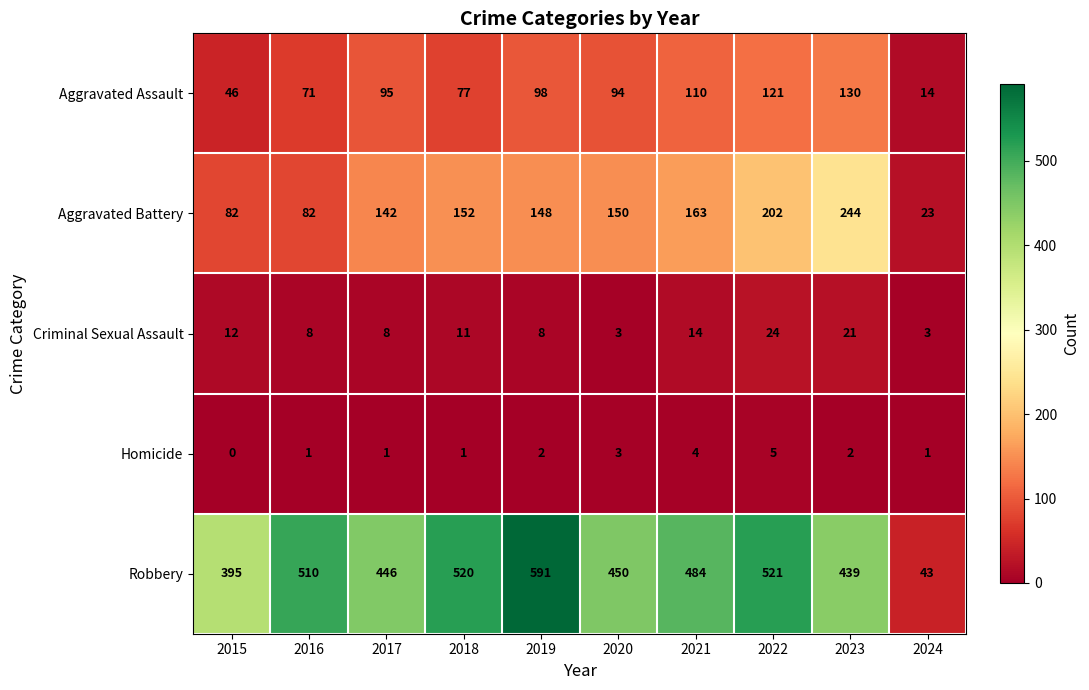

Is the value of Robbery at 2016 greater than the value of Criminal Sexual Assault at 2023?

Yes